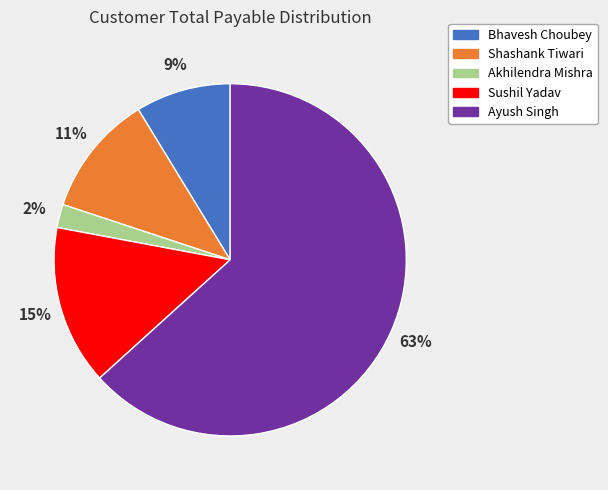

Is the sum of Ayush Singh and Bhavesh Choubey greater than half?

Yes